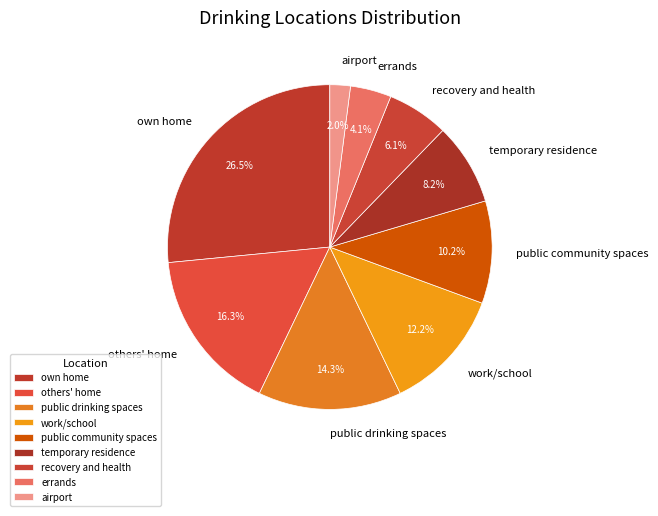

To the nearest percent, what is the difference between the public community spaces and others' home slice percentages?

6%